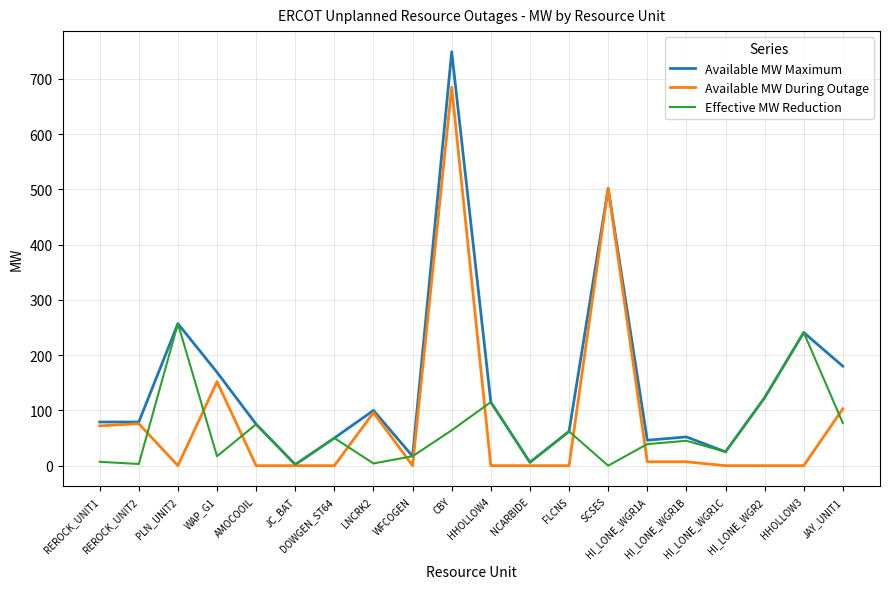

Rank the series by their maximum value, from highest to lowest.

Available MW Maximum, Available MW During Outage, Effective MW Reduction